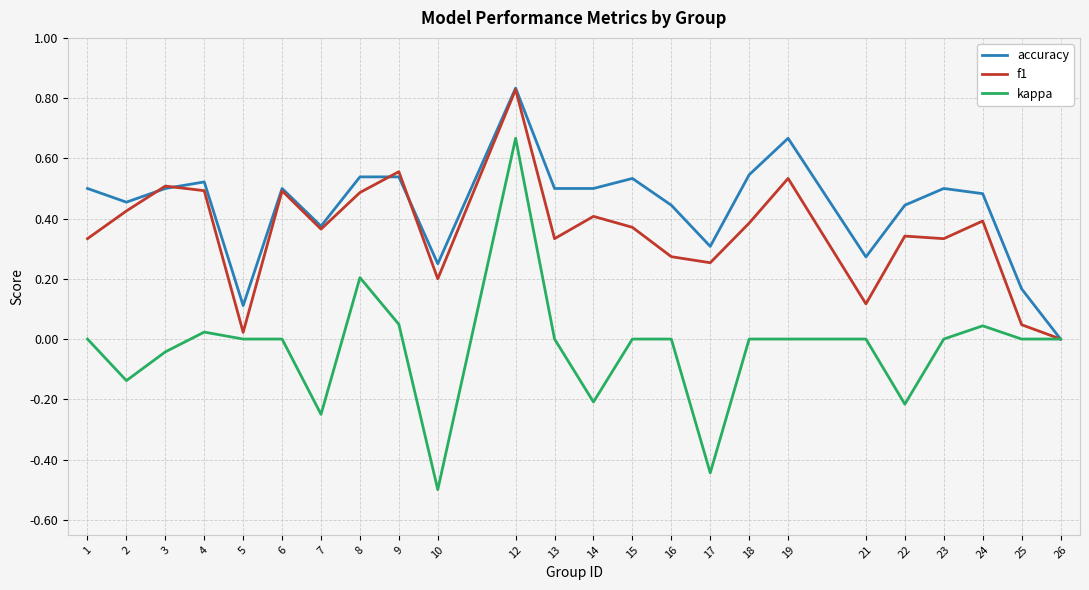

Rank the series by their average value, from lowest to highest.

kappa, f1, accuracy